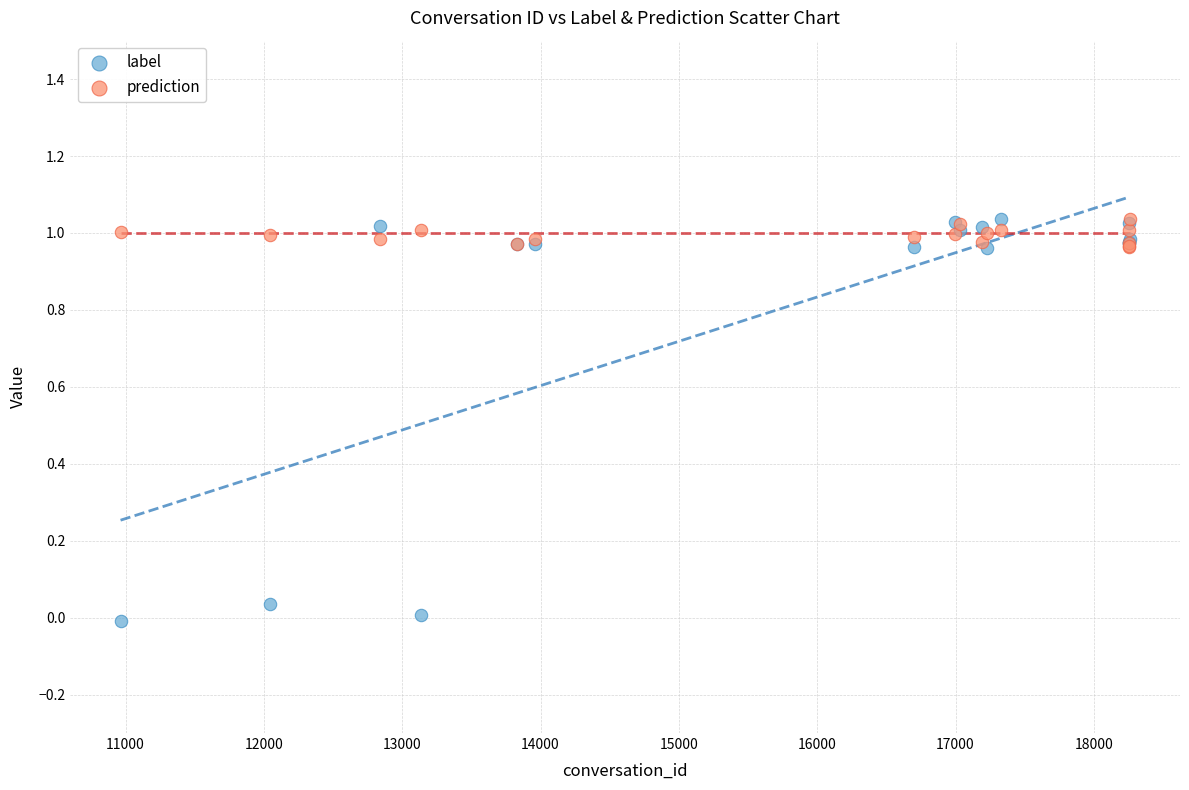

Which series contains the lowest Y value?

label